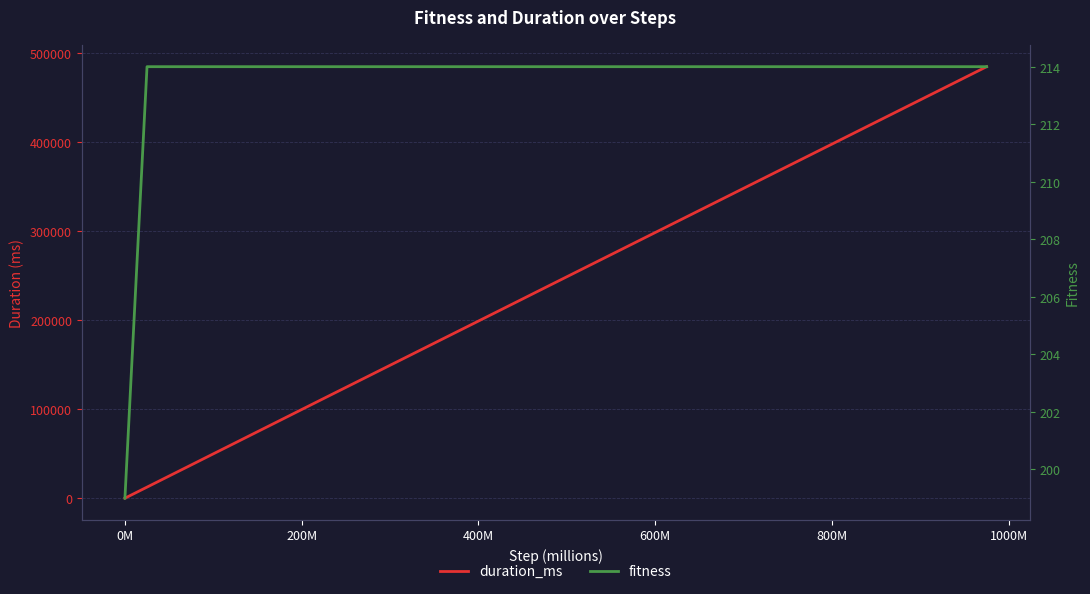

Reading left to right, what are all the values shown in this chart?

duration_ms: 1	12418	24877	37306	49768	62197	74650	87081	99538	111974	124388	136801	149219	161632	174060	186475	198889	211304	223734	236192	248606	261031	273446	285860	298274	310687	323101	335520	347934	360348	372761	385172	397584	410011	422427	434846	447260	459674	472101	484516
fitness: 199	214	214	214	214	214	214	214	214	214	214	214	214	214	214	214	214	214	214	214	214	214	214	214	214	214	214	214	214	214	214	214	214	214	214	214	214	214	214	214